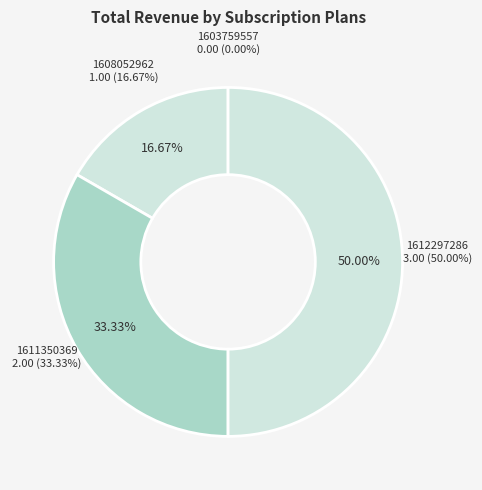

Rank the categories by value from highest to lowest.

1612297286, 1611350369, 1608052962, 1603759557